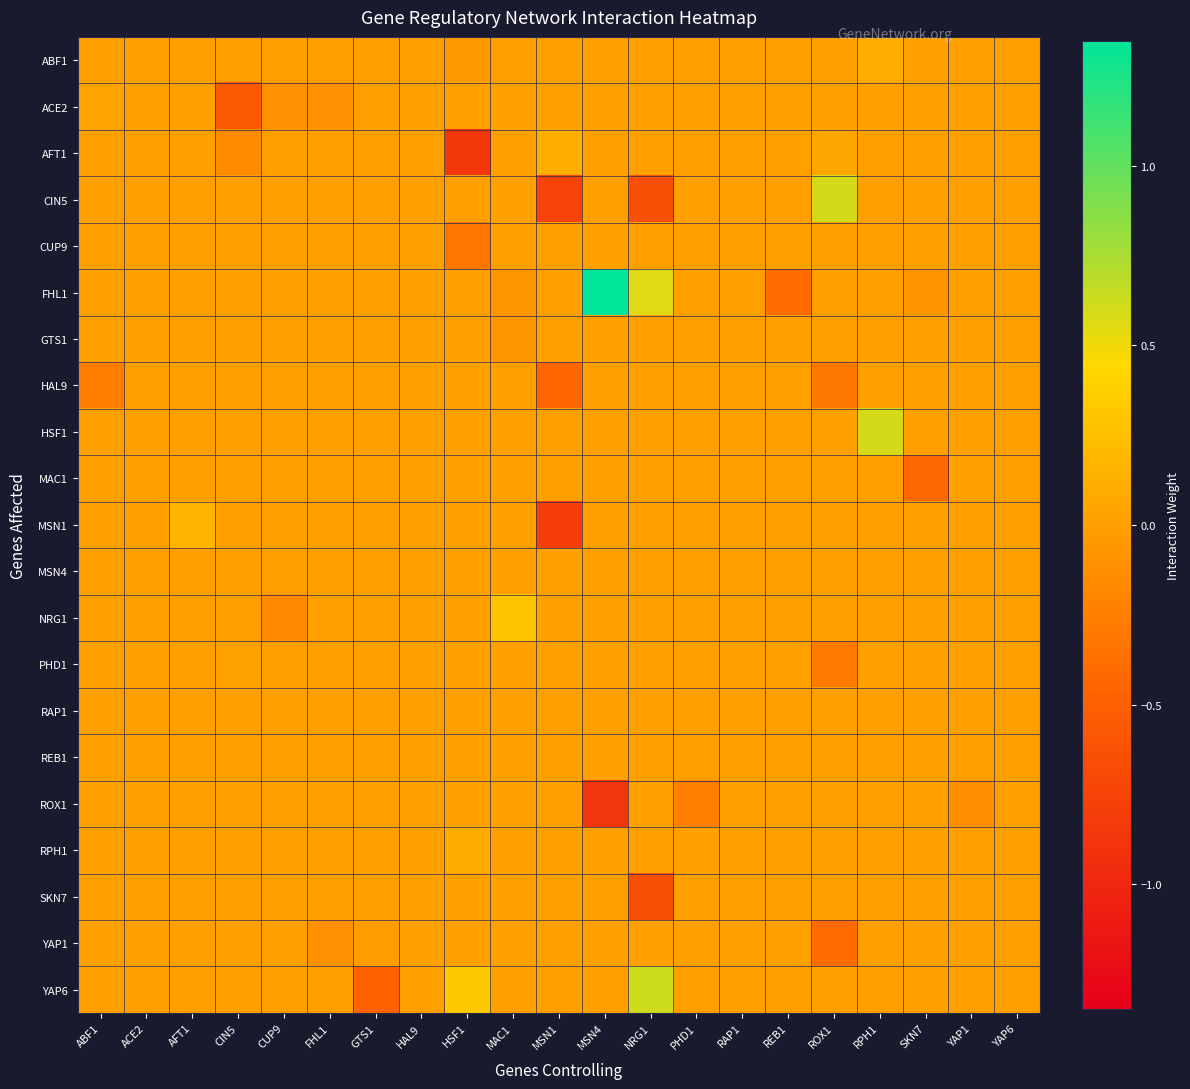

Count the number of data series in this chart.

21